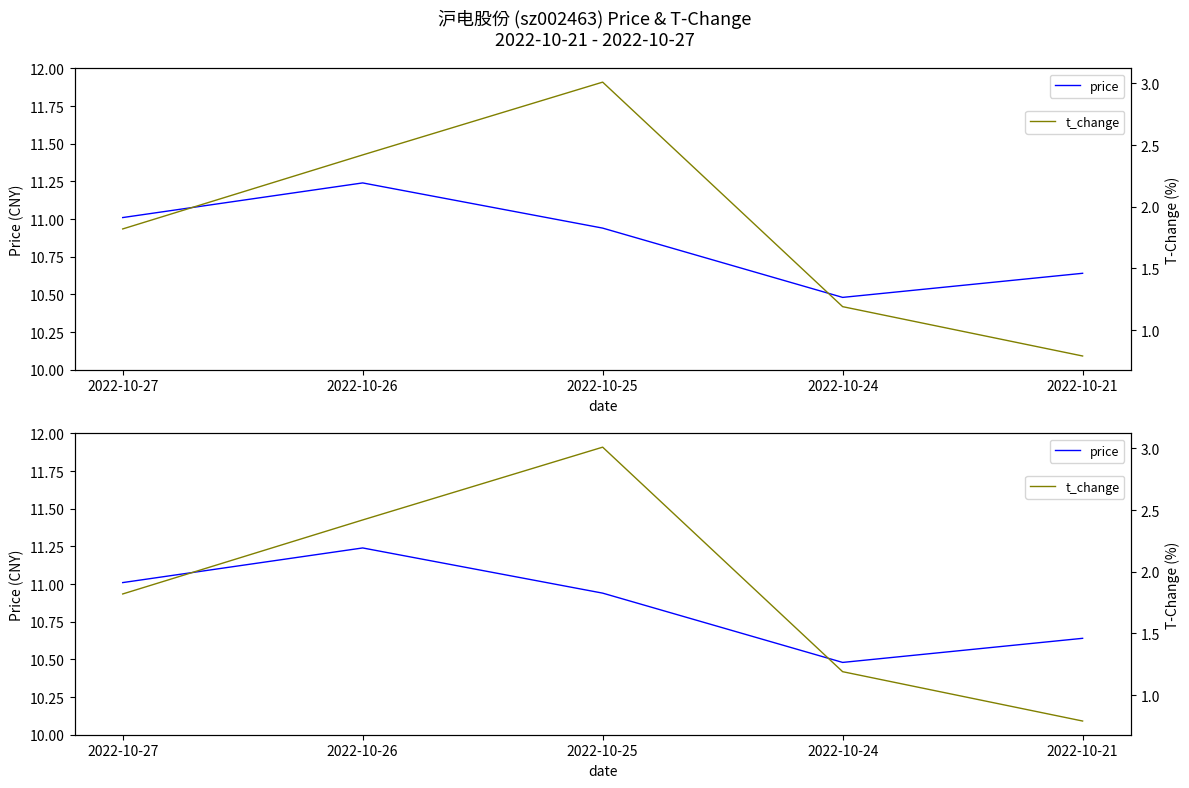

Is this an area chart (filled region under the line)?

No